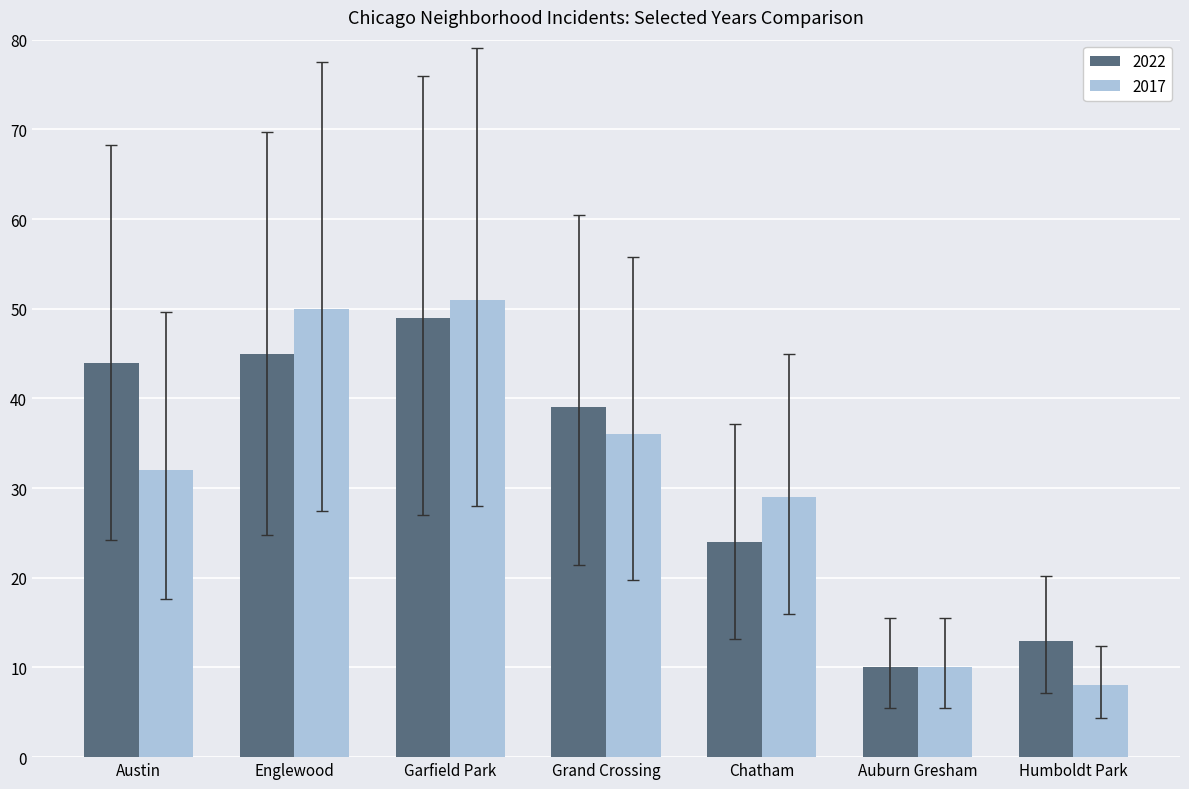

How many distinct data groups are displayed?

2